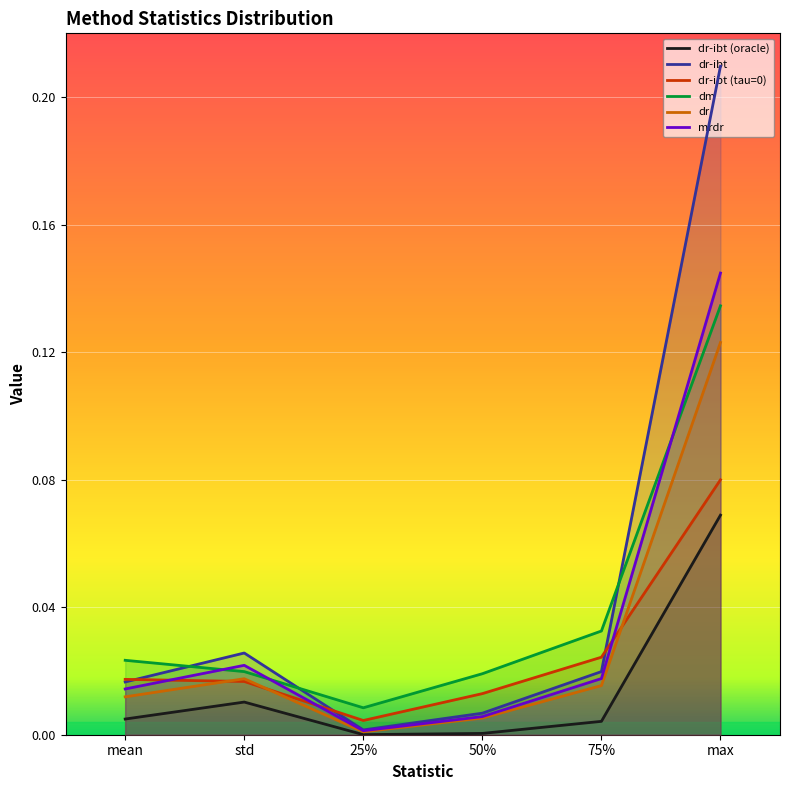

Rank the series at mean from highest to lowest value.

dm, dr-ibt (tau=0), dr-ibt, mrdr, dr, dr-ibt (oracle)